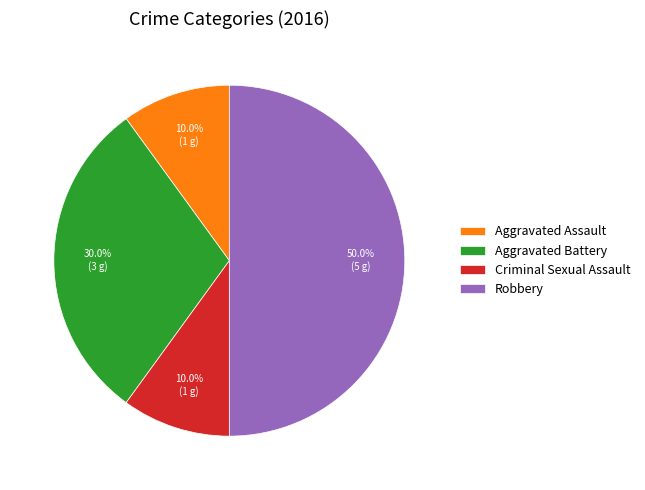

Count the number of slices in the pie.

4